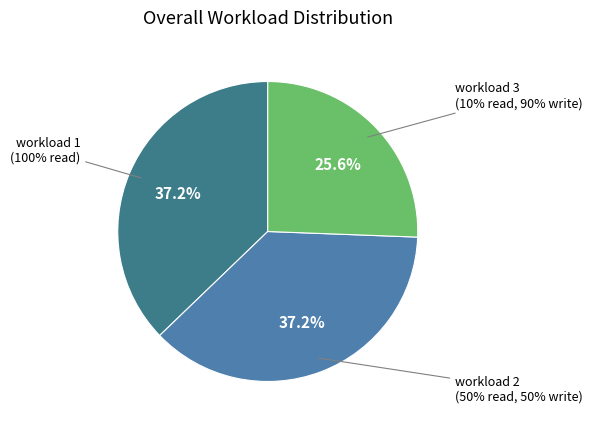

Is there any slice that represents more than half of the pie?

No